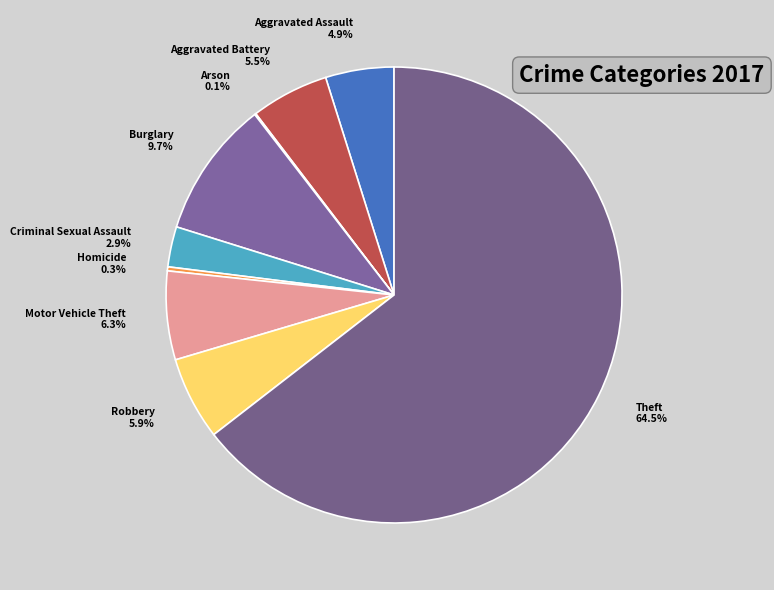

Approximately how many times larger is the value at Robbery compared to Motor Vehicle Theft?

0.9